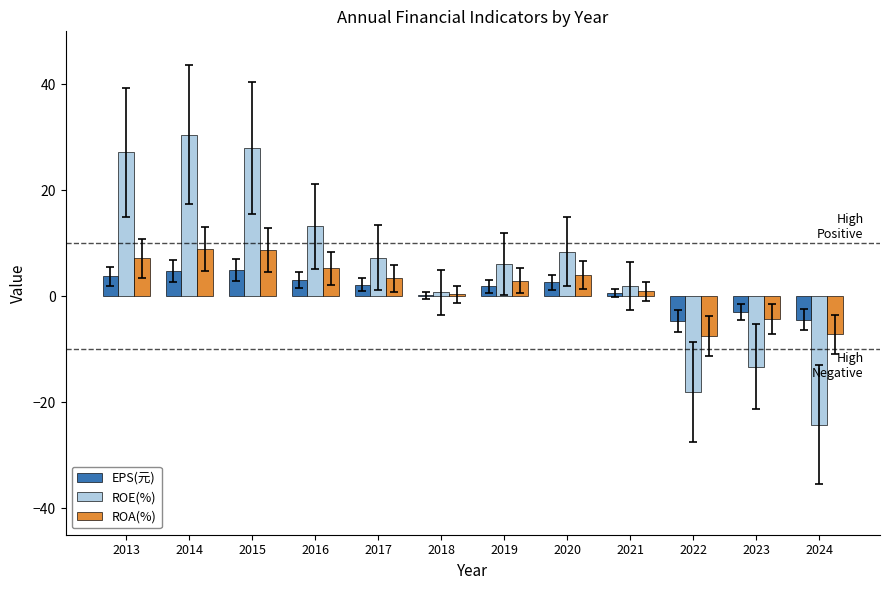

The value of ROE(%) at 2014 is 17.2. True or false?

False